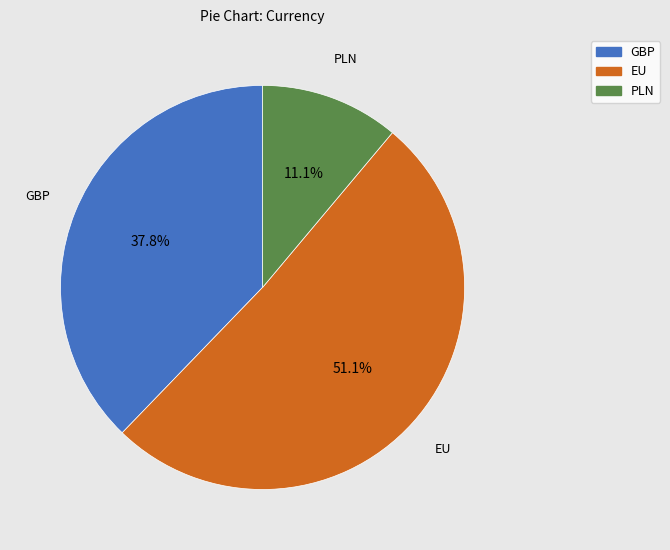

Count the number of slices in the pie.

3